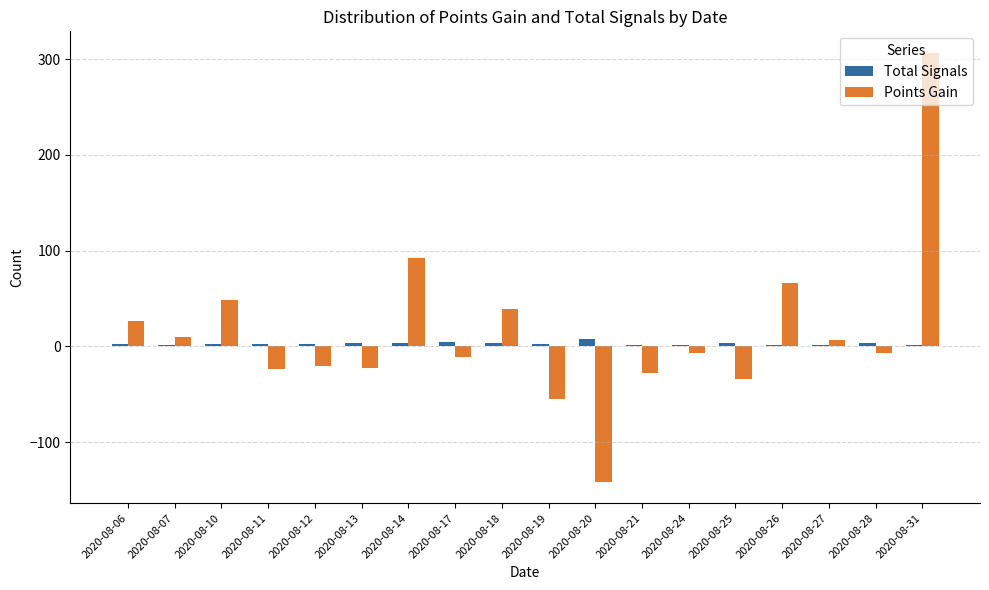

What are all the series names shown in the legend?

Total Signals, Points Gain